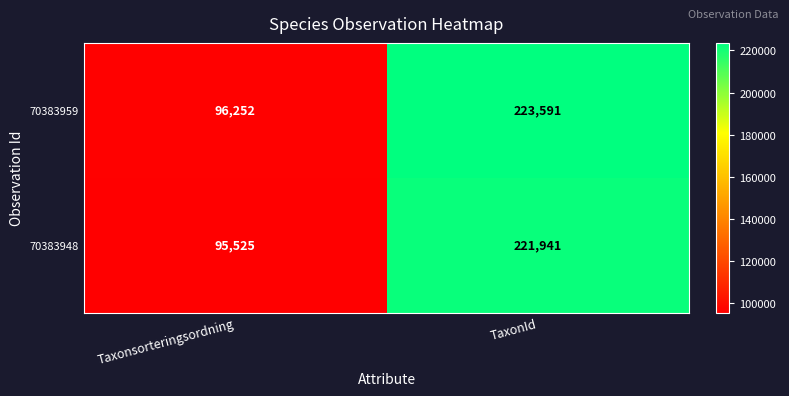

Rank the series at Taxonsorteringsordning from highest to lowest value.

70383959, 70383948